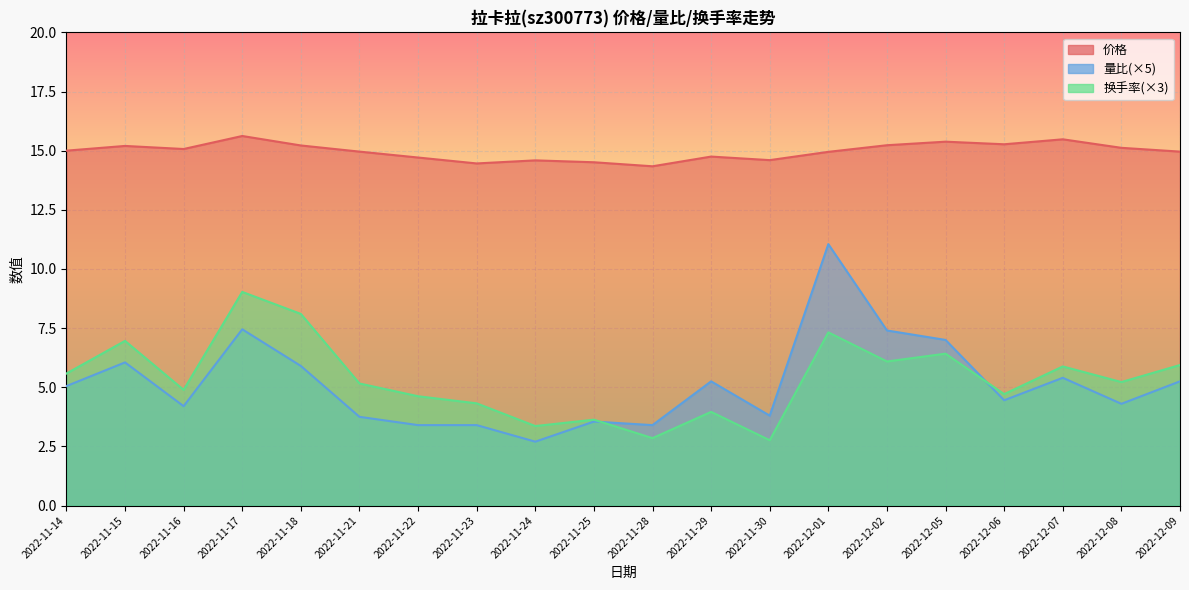

Reading right to left, list all the values displayed in this chart.

价格: 15.0	15.1	15.5	15.3	15.4	15.2	14.9	14.6	14.8	14.3	14.5	14.6	14.5	14.7	15.0	15.2	15.6	15.1	15.2	15.0
量比: 5.2	4.3	5.4	4.5	7.0	7.4	11.1	3.8	5.2	3.4	3.5	2.7	3.4	3.4	3.8	5.9	7.5	4.2	6.0	5.0
换手率: 5.9	5.2	5.9	4.7	6.4	6.1	7.3	2.8	4.0	2.8	3.6	3.4	4.3	4.6	5.2	8.1	9.0	4.9	7.0	5.6